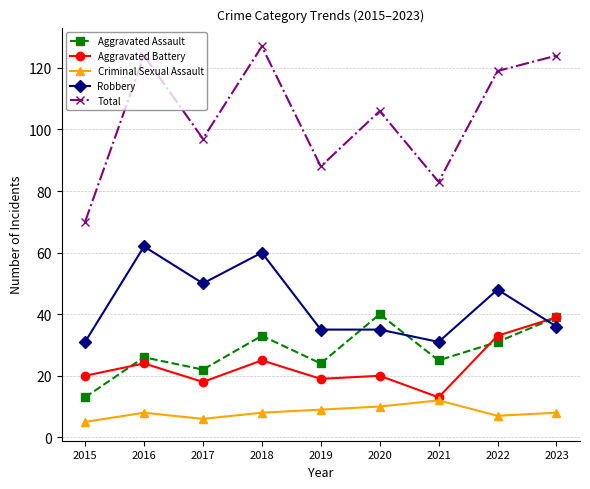

What is the difference between the maximum and second lowest values in the Criminal Sexual Assault series?

6